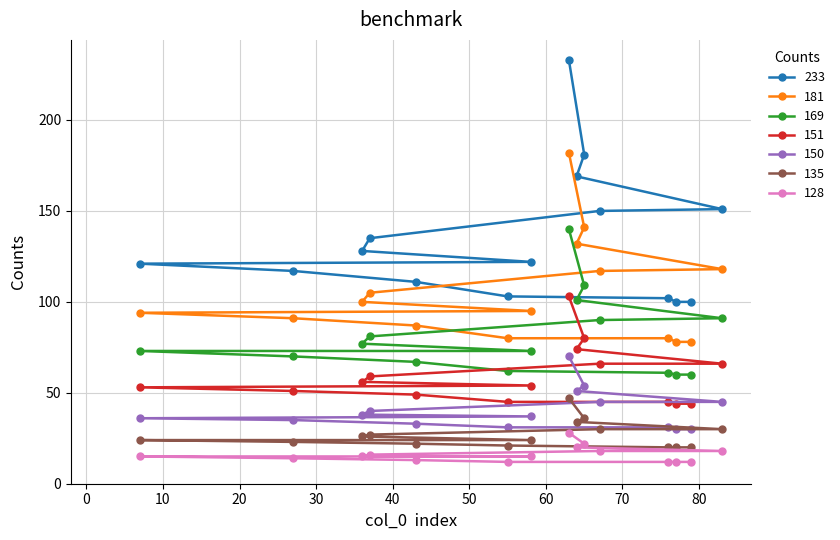

What is the label of the 12th point from the right?

83